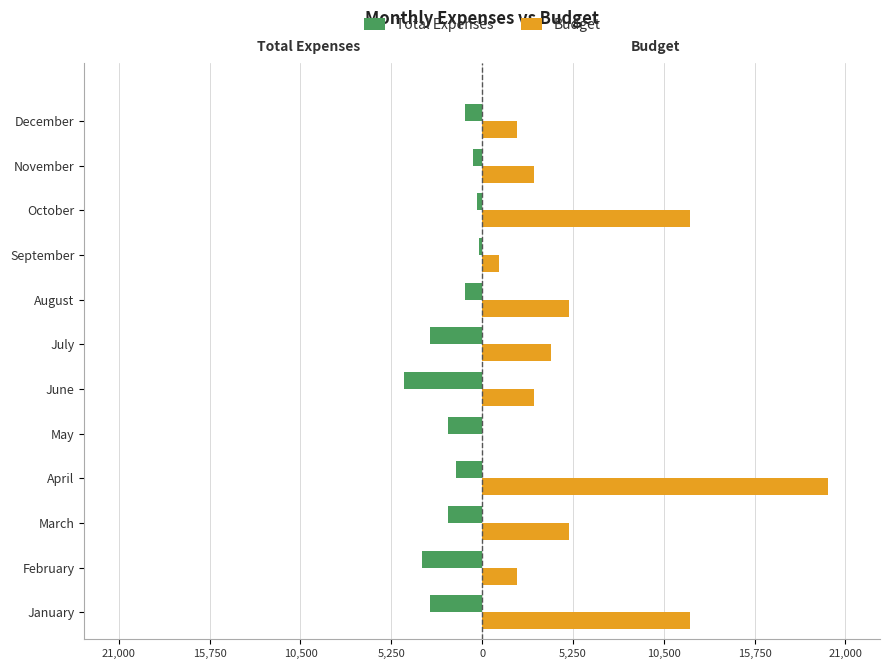

Reading left to right, extract all data points from this chart.

Total Expenses: -3000	-3500	-2000	-1500	-2000	-4500	-3000	-998	-200	-300	-500	-1000
Budget: 12000	2000	5000	20000	0	3000	4000	5000	1000	12000	3000	2000